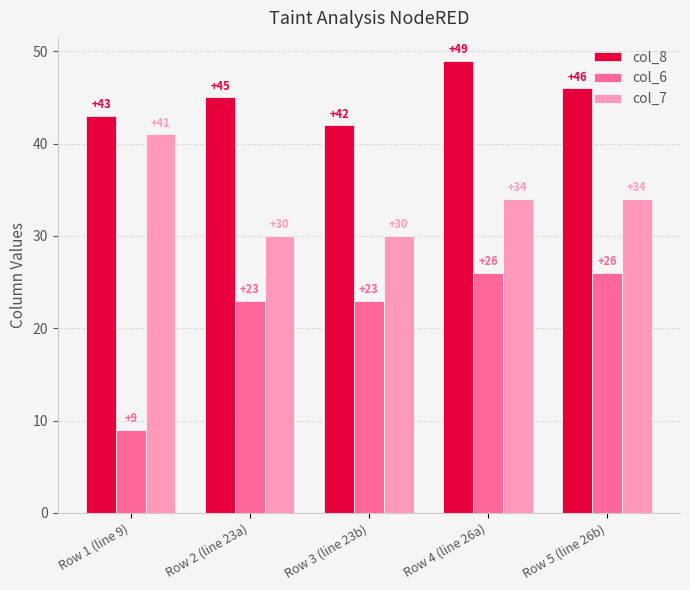

The value of col_8 at Row 2 (line 23a) is 45. True or false?

True